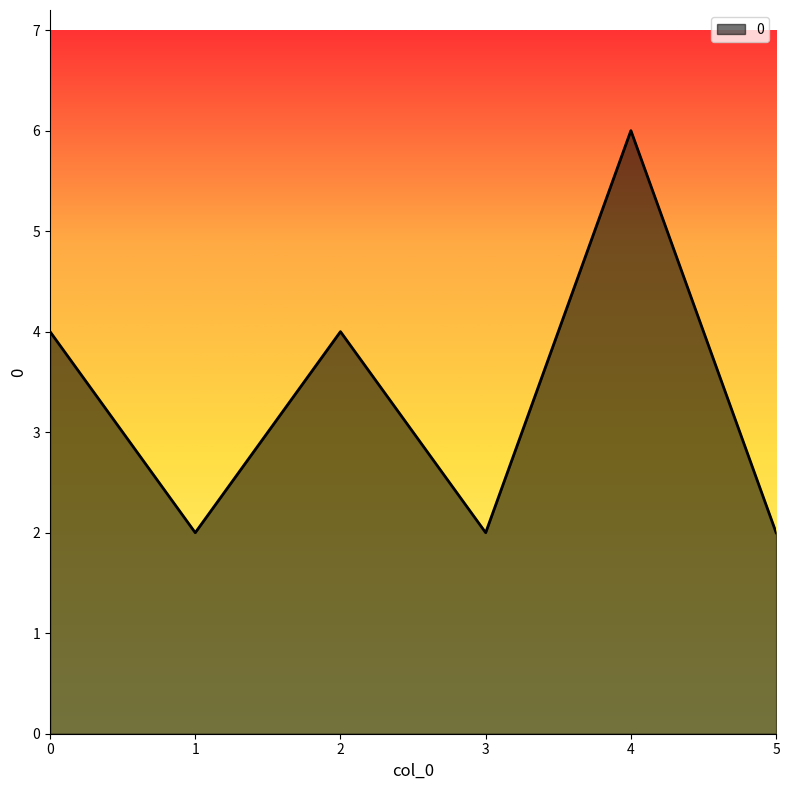

Reading left to right, extract all data points from this chart.

4	2	4	2	6	2